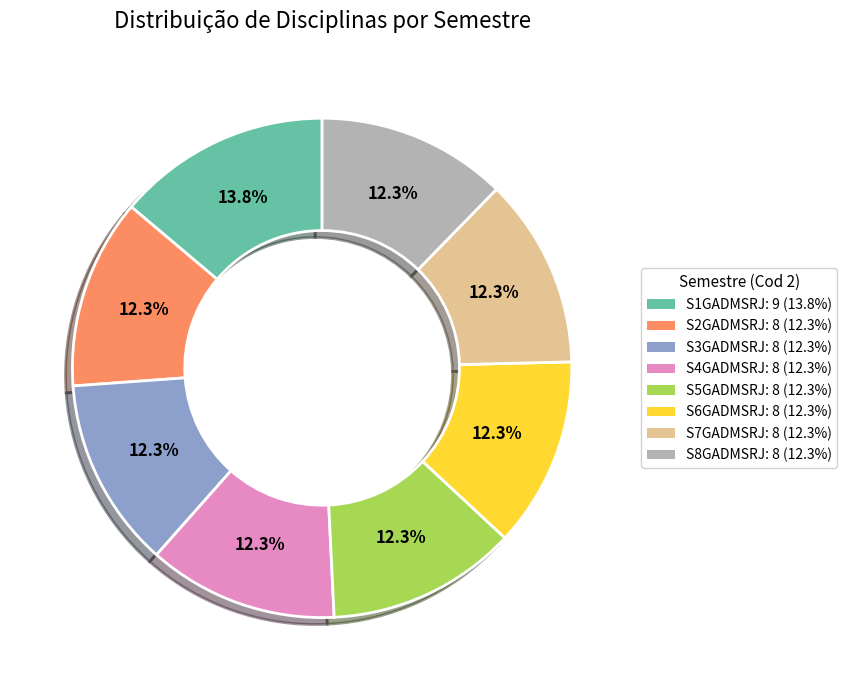

What percentage is NOT represented by S5GADMSRJ?

87.7%